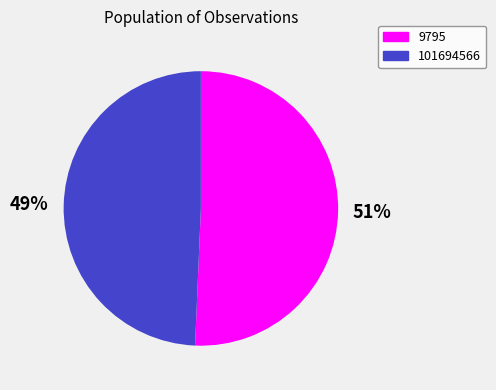

Approximately how many times larger is the value at 101694566 compared to 9795?

1.0